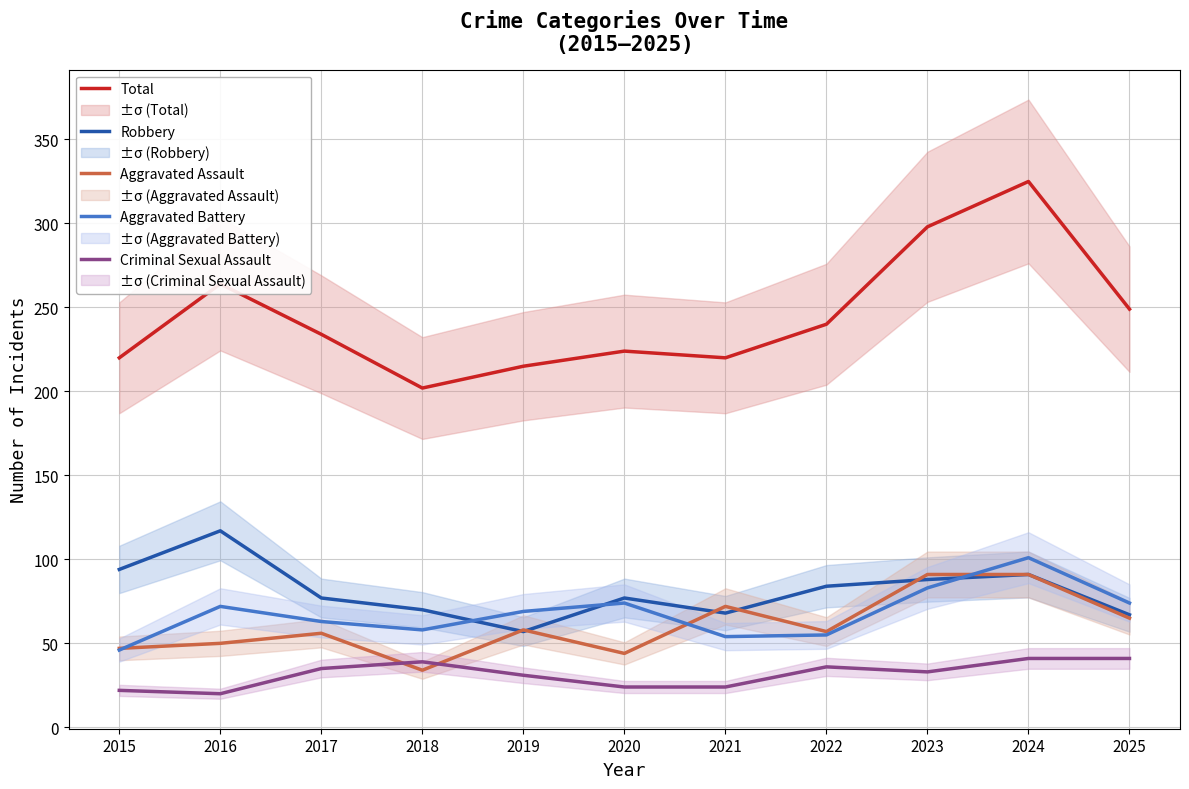

How many series are shown in this chart?

5